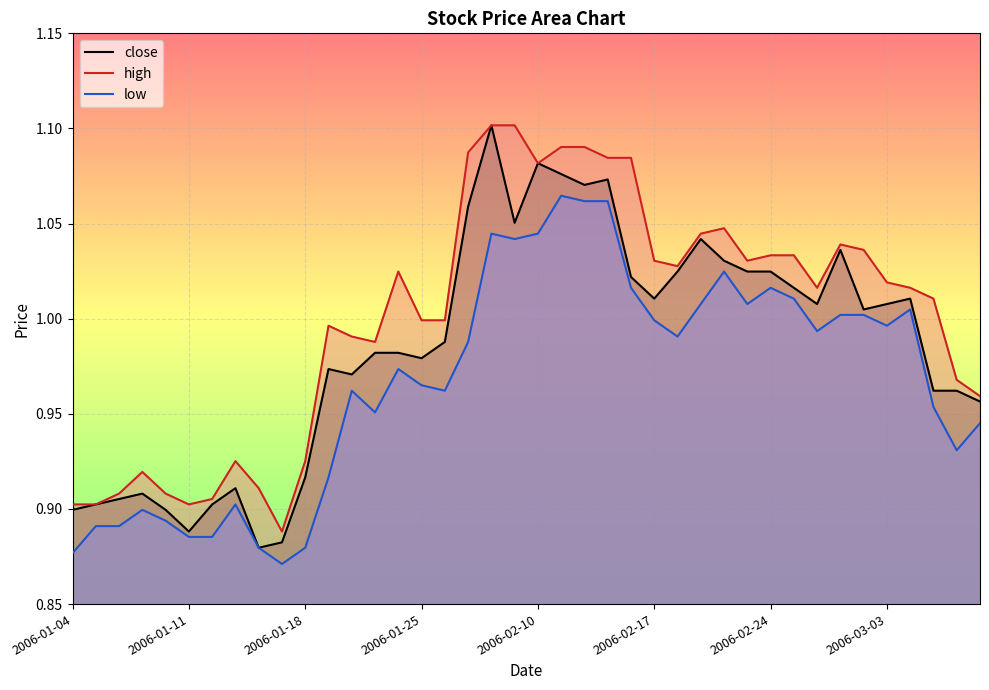

List the series in order of their overall mean, highest first.

high, close, low